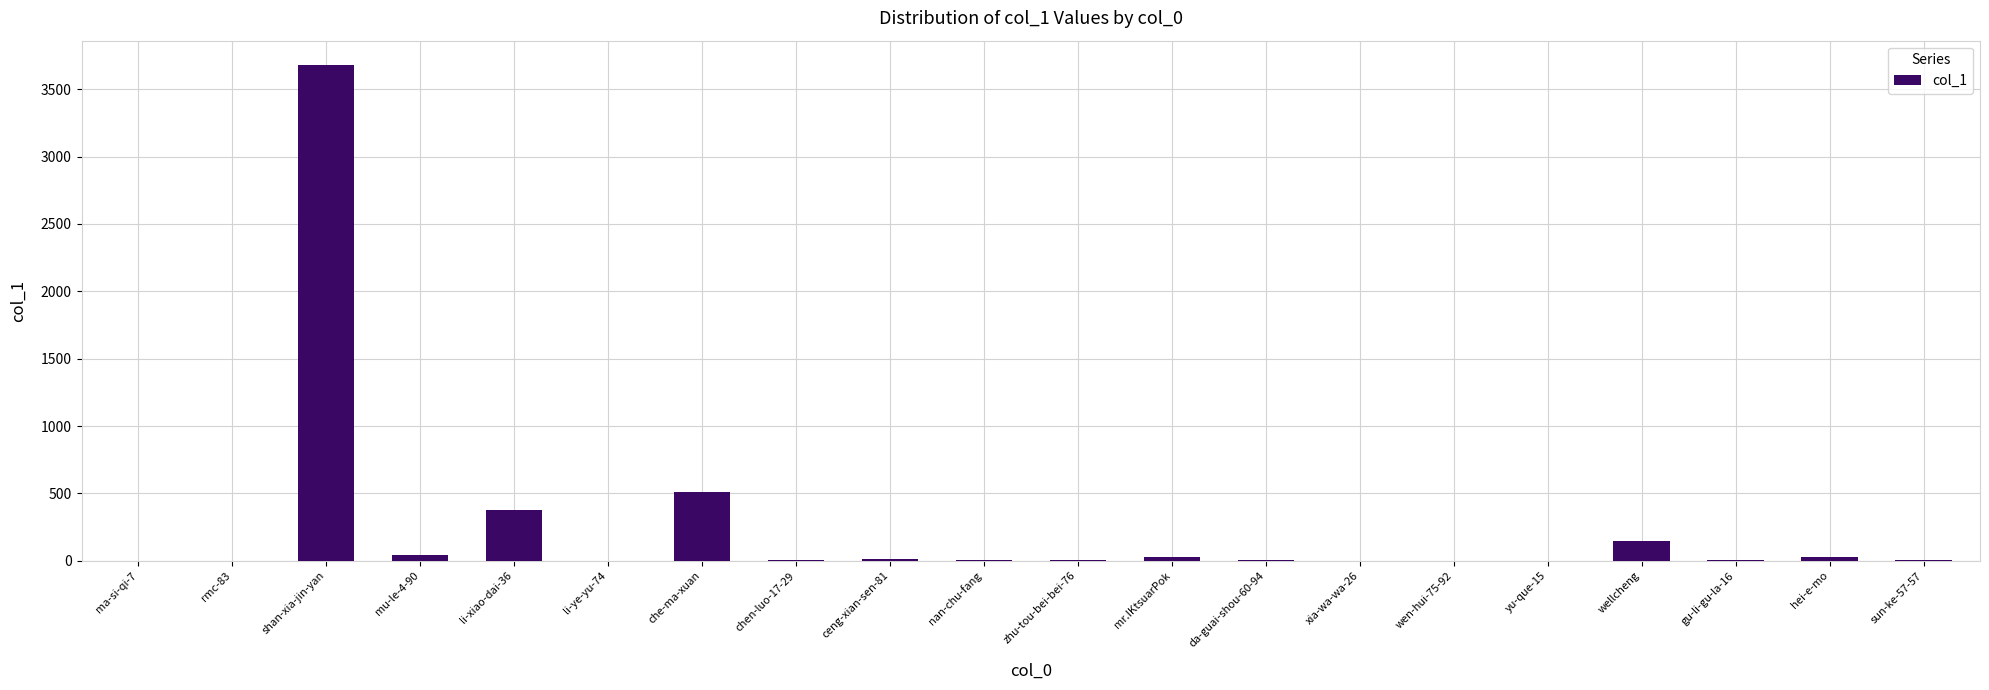

True or false: the data shows 2 at da-guai-shou-60-94.

True